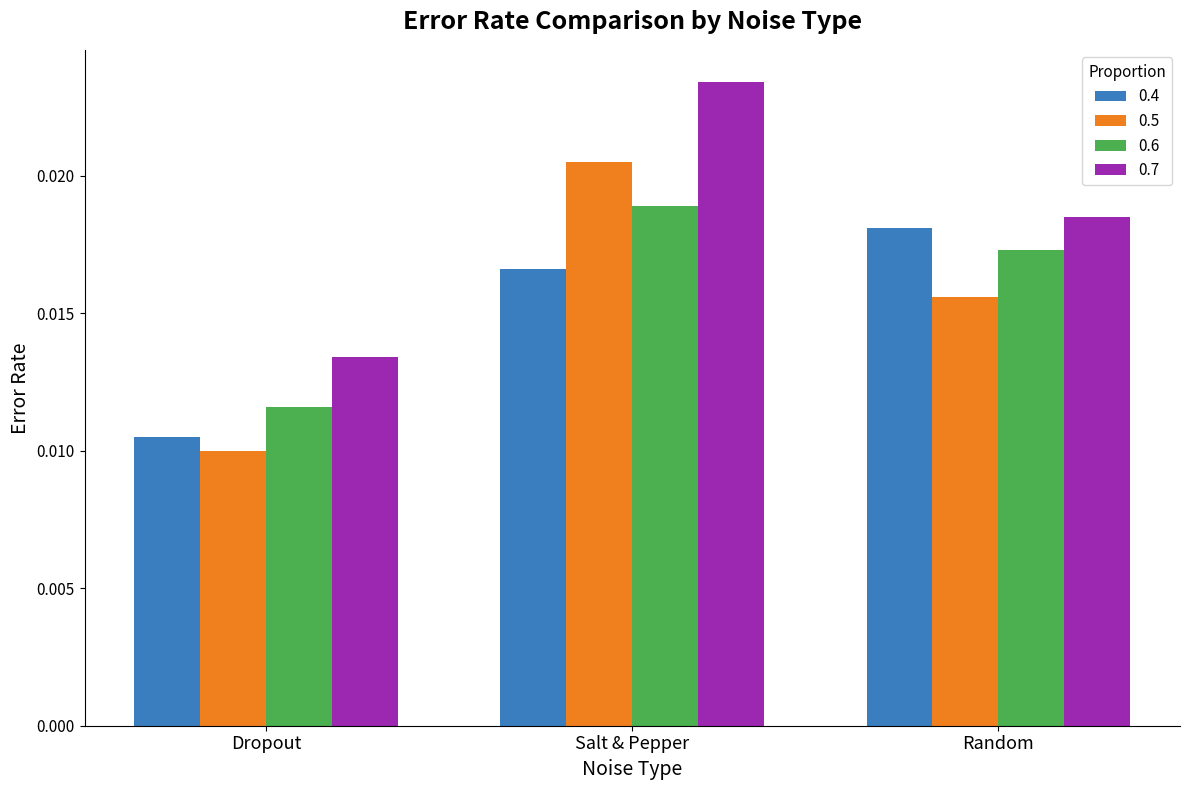

How many bars are there in each group?

4